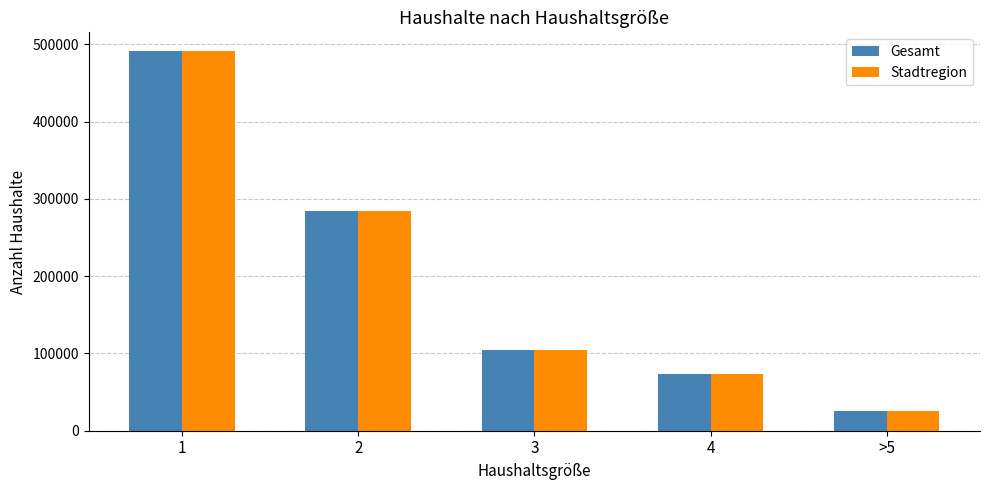

What is the label of the 4th bar from the left?

4